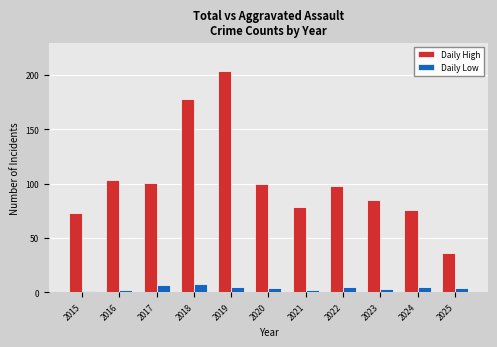

What is the difference between the highest and lowest values at 2015?

72